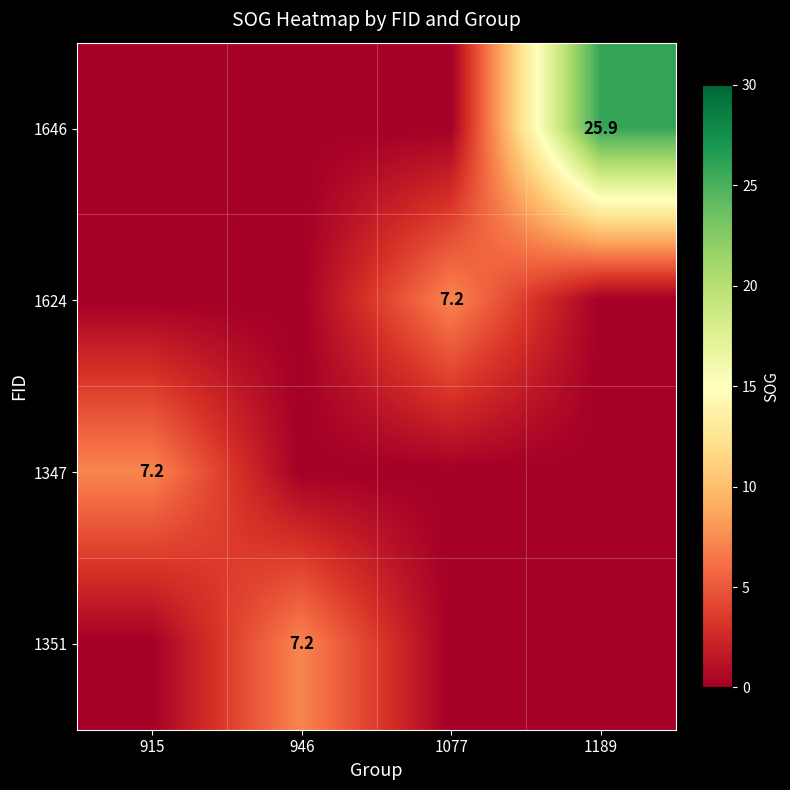

The value of 1646 at 1189 is 25.9. True or false?

True